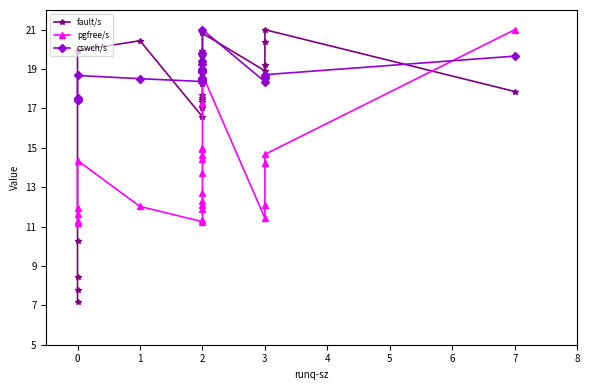

True or false: fault/s and pgfree/s intersect in this chart.

True